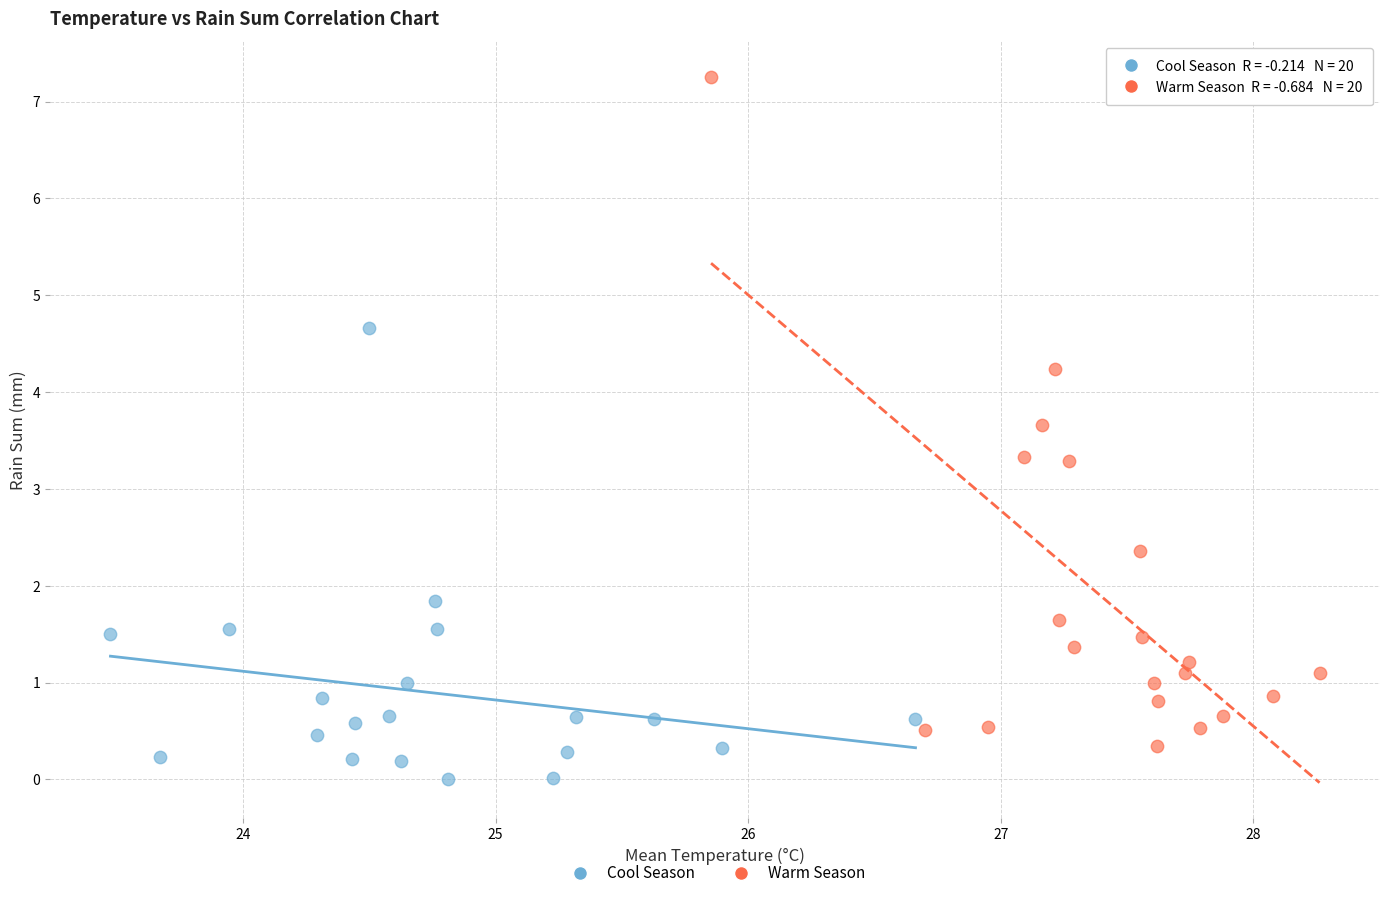

Which series reaches the maximum Y coordinate?

Warm Season